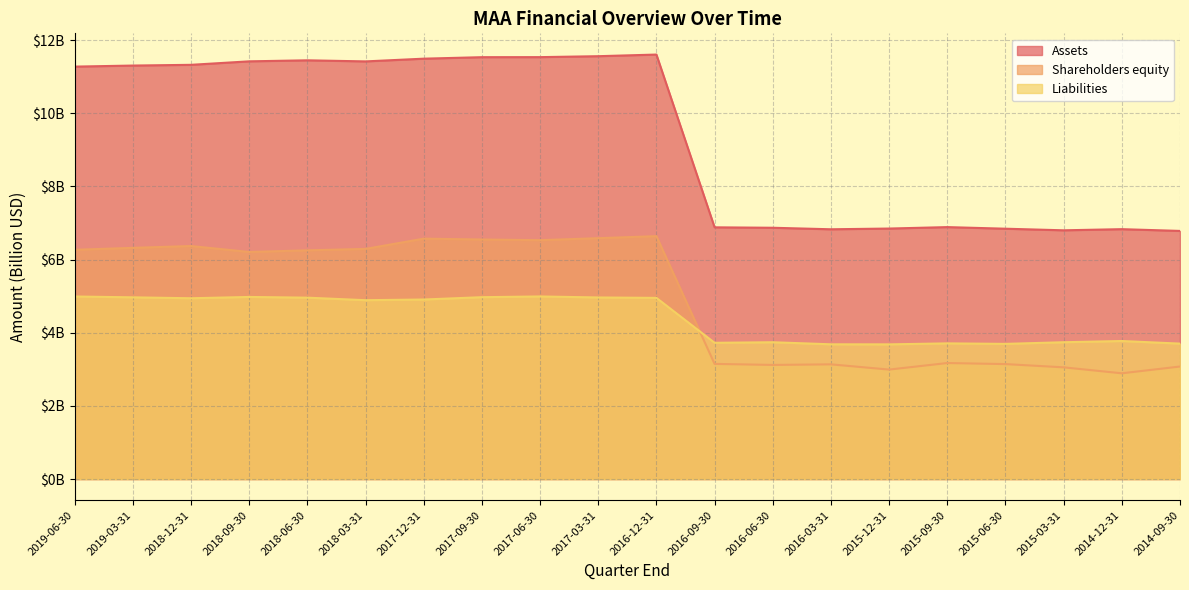

The Assets series shows 9.6 at 2015-12-31. True or false?

False